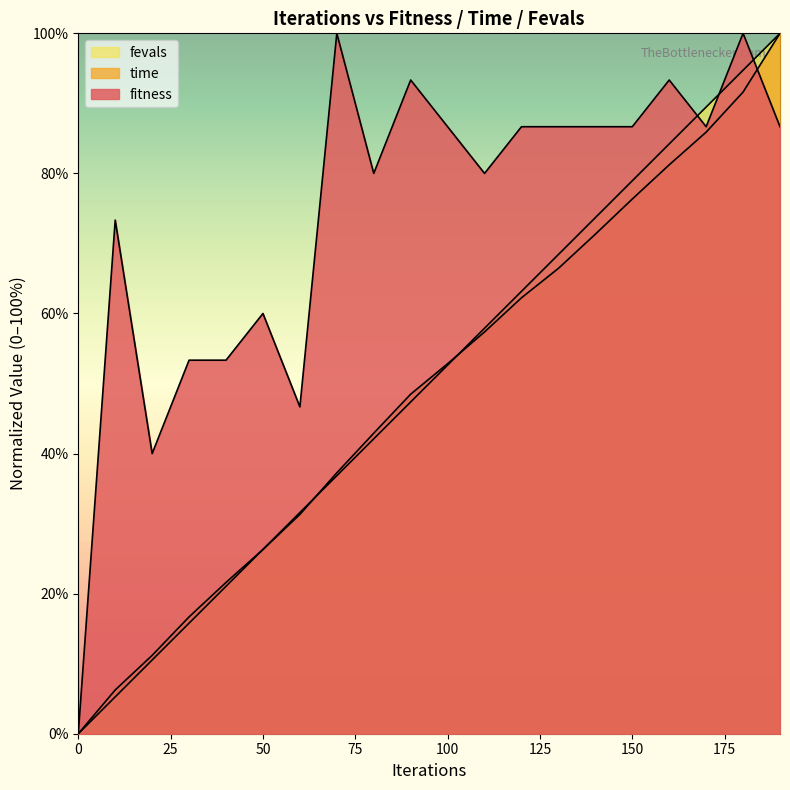

True or false: fitness and time cross at least once.

True